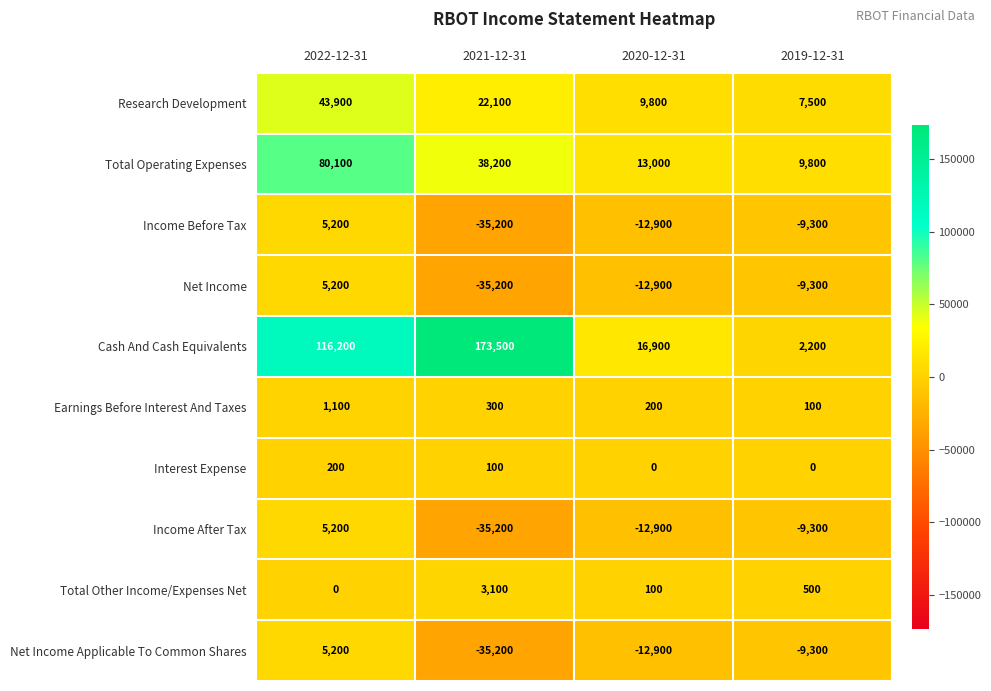

What is the minimum value for Net Income Applicable To Common Shares?

-35200